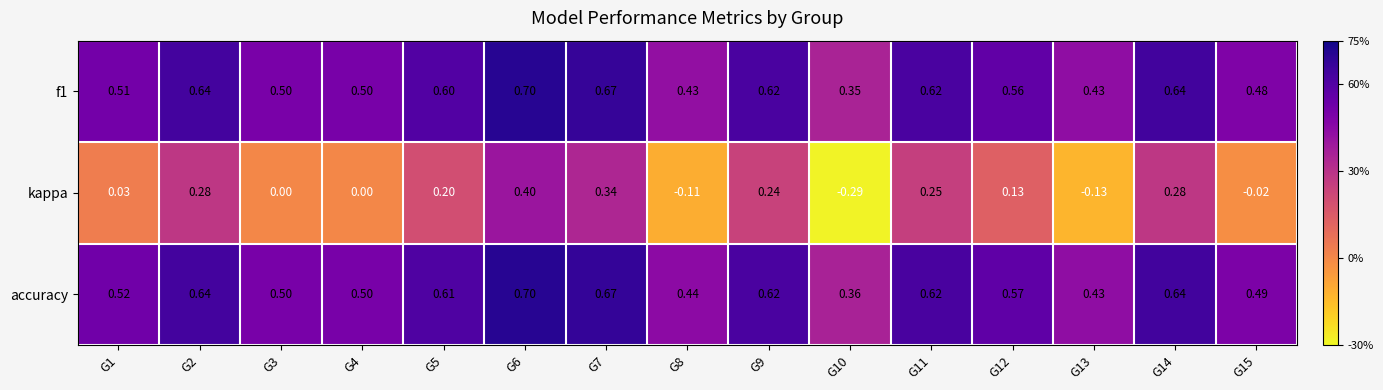

Is the value of kappa at G15 greater than the value of accuracy at G12?

No